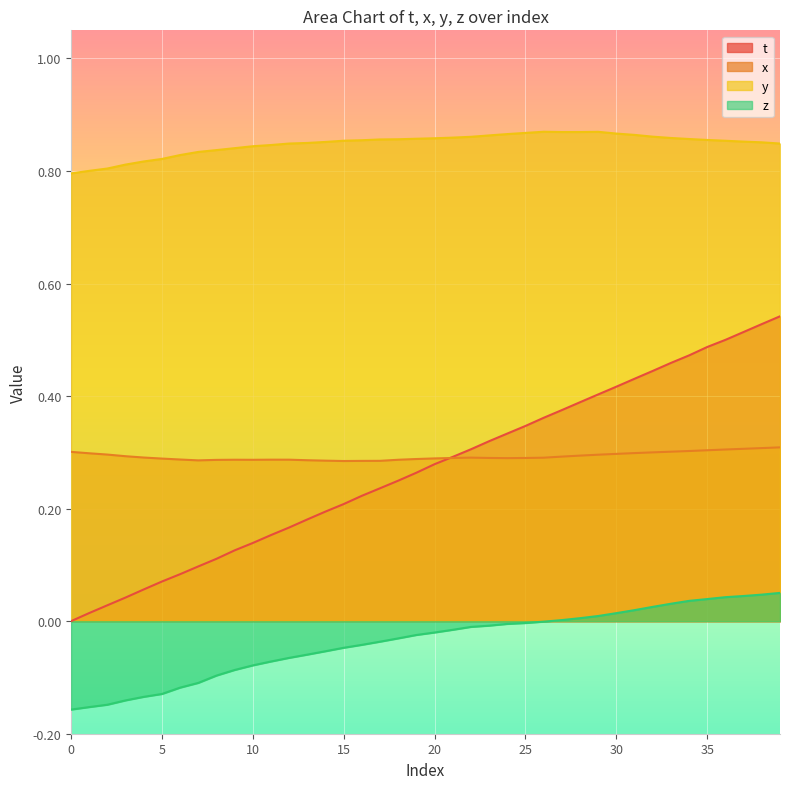

At which label is z closest to 0?

26